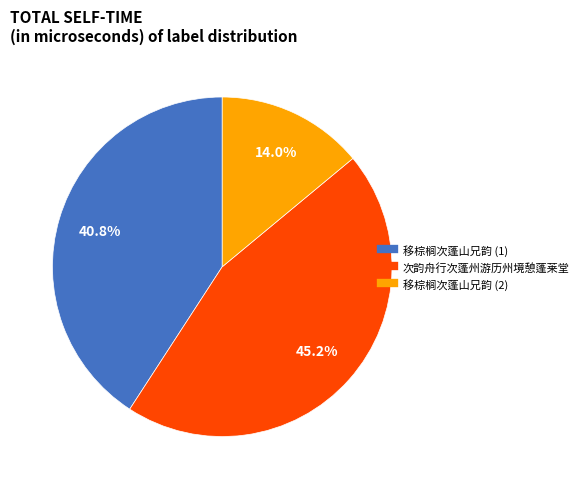

Does any single category account for the majority?

No